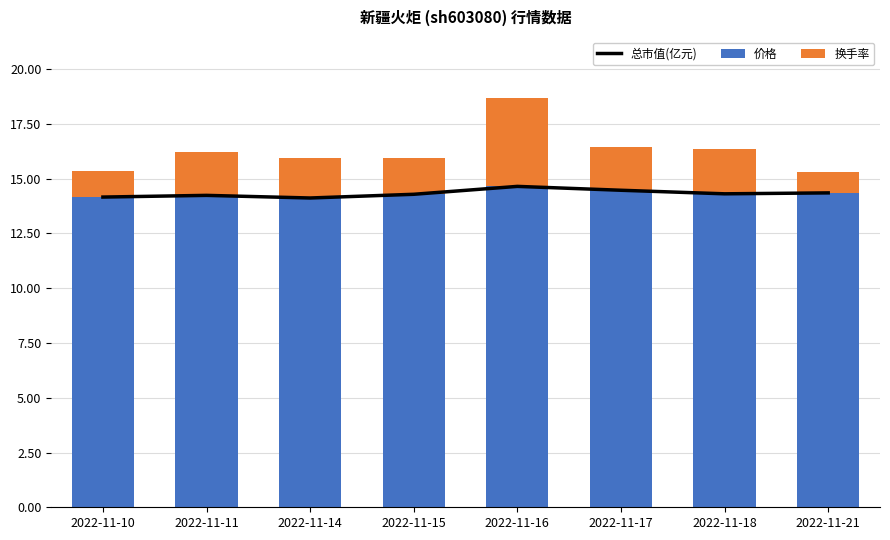

At 2022-11-11, list the series in order from largest to smallest.

价格, 总市值(亿元), 换手率